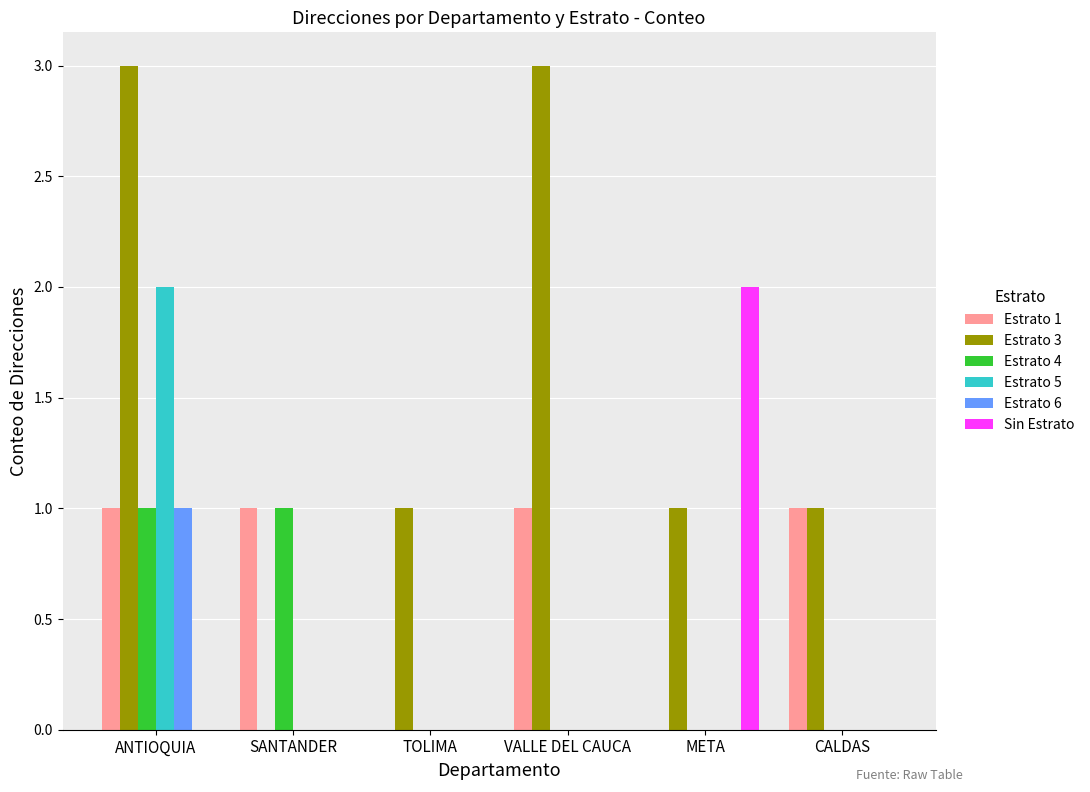

Count the number of categories in the chart.

6